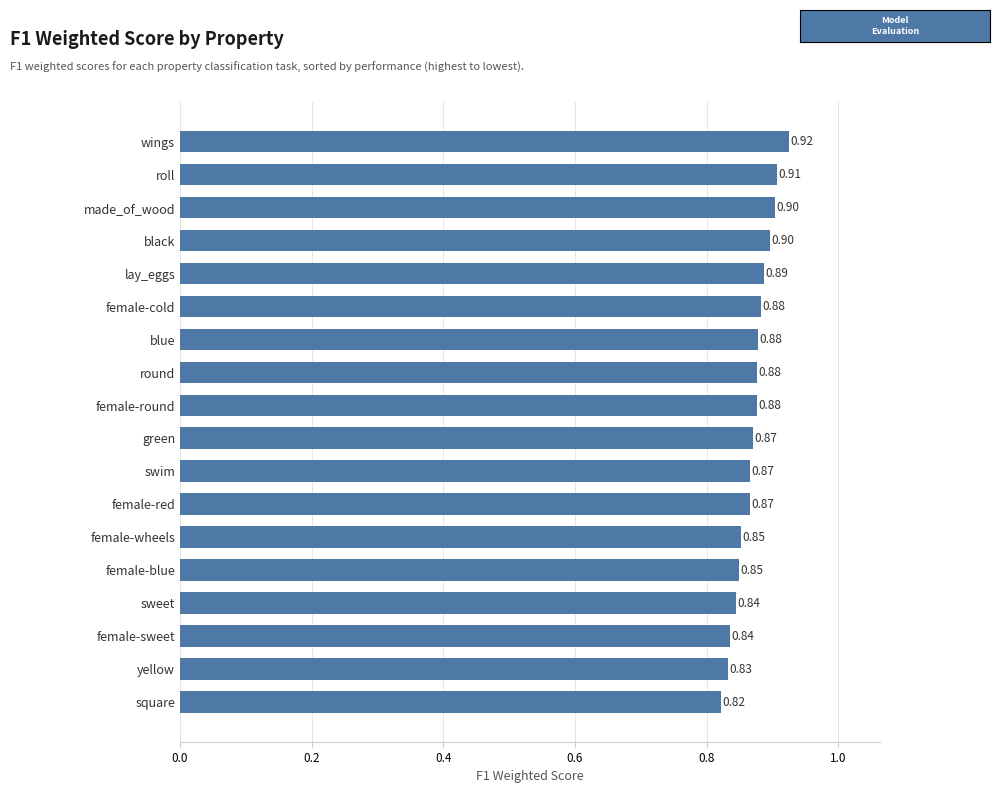

What is the label of the 14th bar from the bottom?

lay_eggs